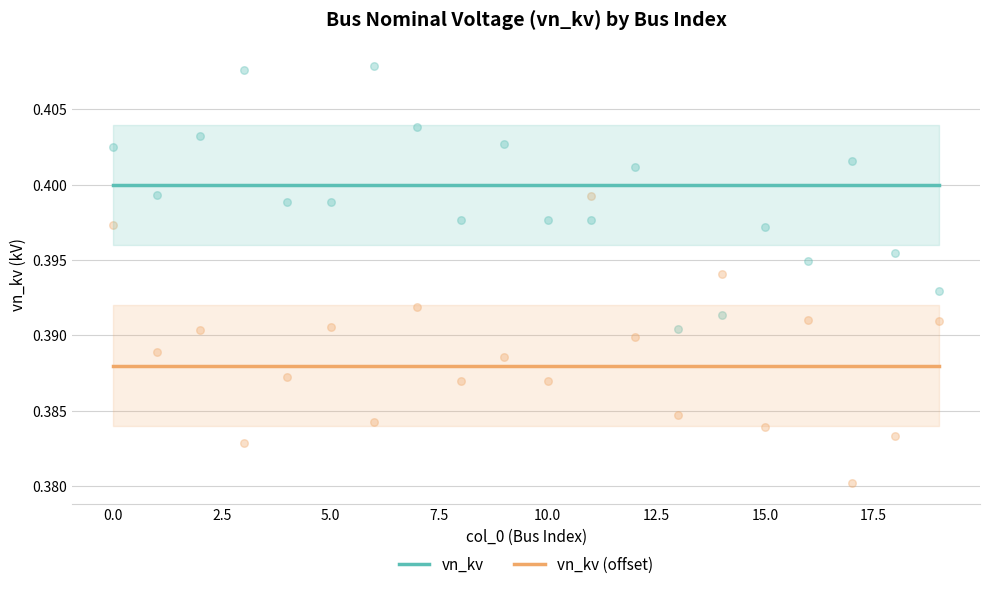

The value of vn_kv (offset) at 0.0 is 0.5. True or false?

False